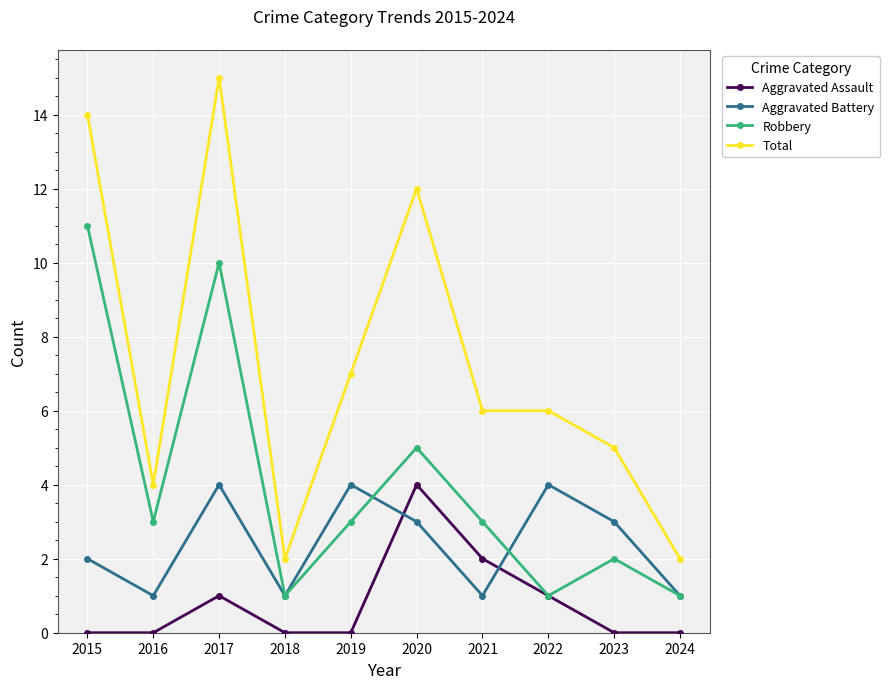

What is the difference between the Total values at 2016 and 2022?

2